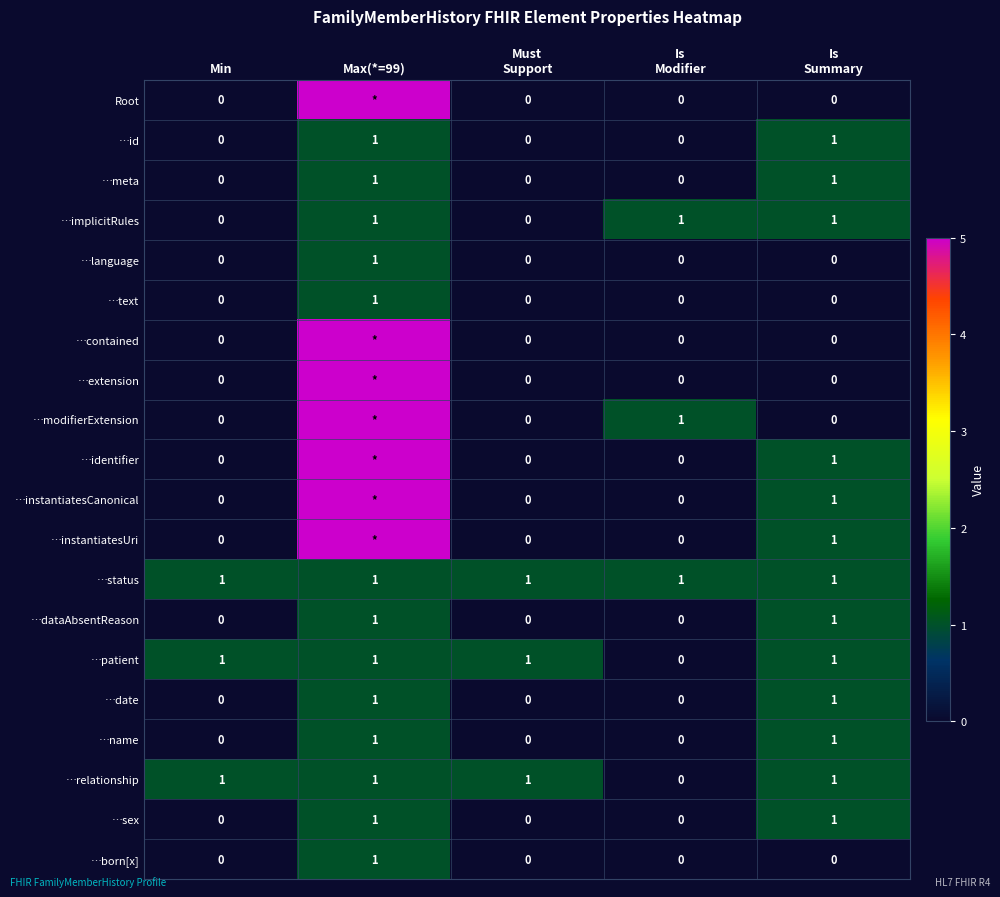

What is the spread (max minus min) of values at Is
Modifier?

1